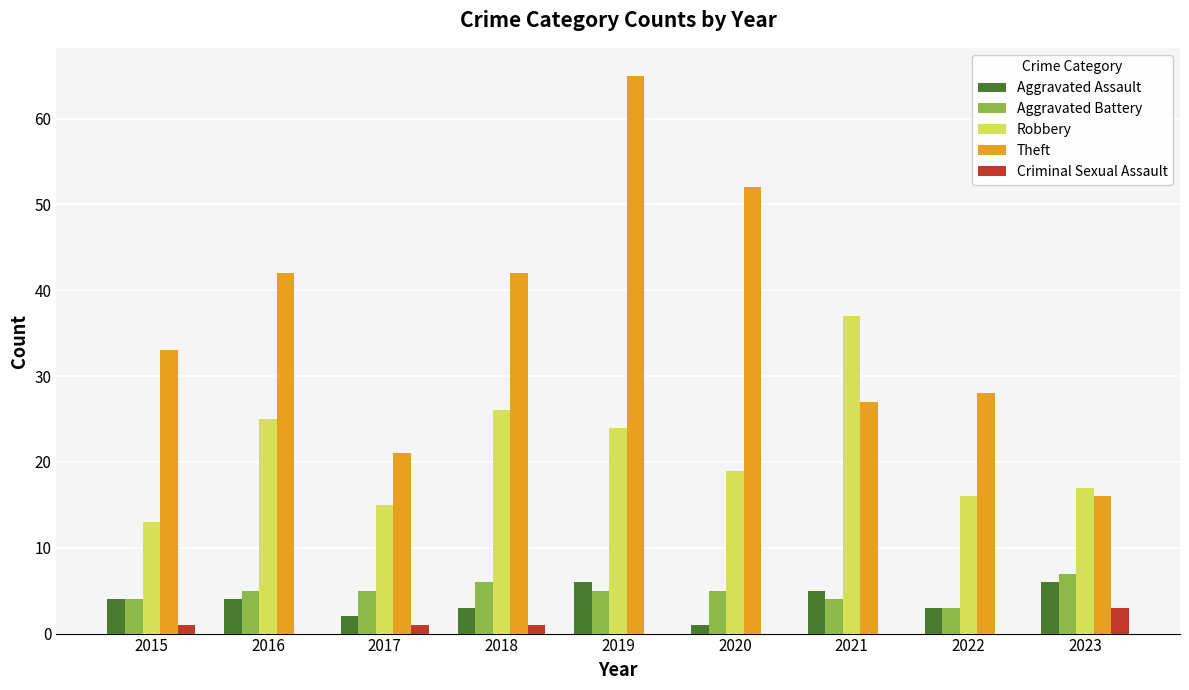

What is the sum of the Robbery values at 2016 and 2023?

42